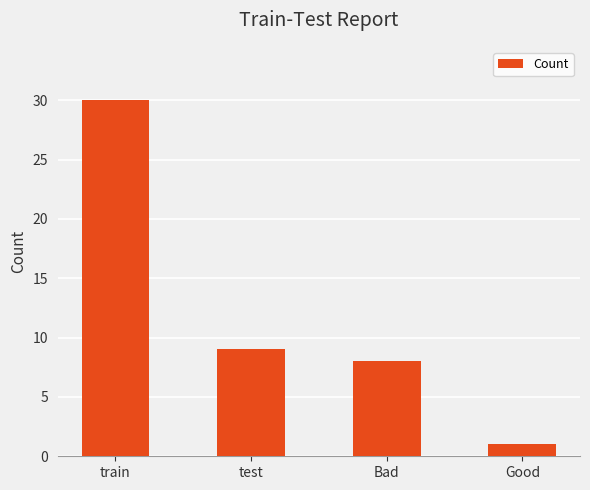

What is the label of the 1st bar from the left?

train